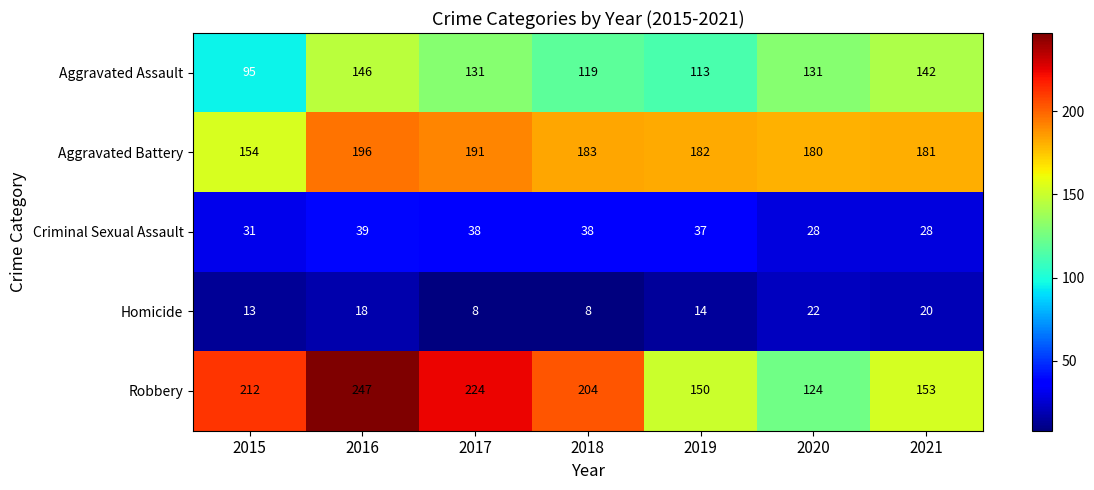

List the series in order of their peak value, lowest first.

Homicide, Criminal Sexual Assault, Aggravated Assault, Aggravated Battery, Robbery